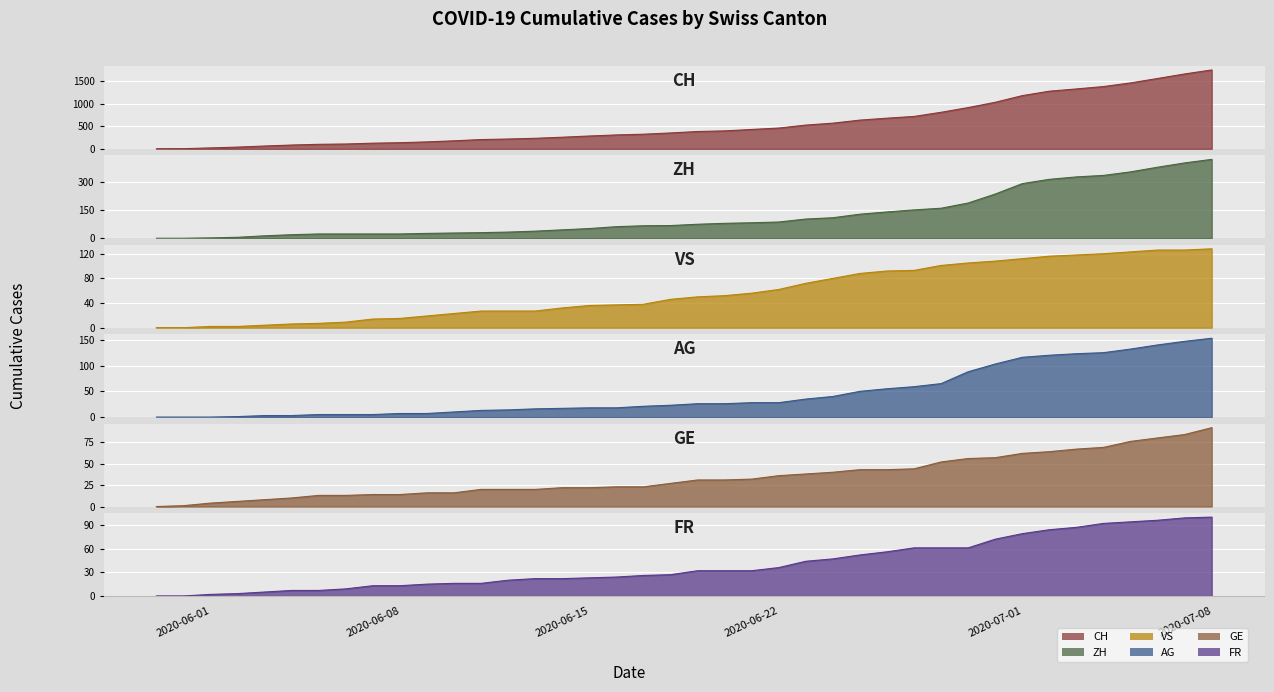

At which label does ZH reach its minimum?

2020-05-31